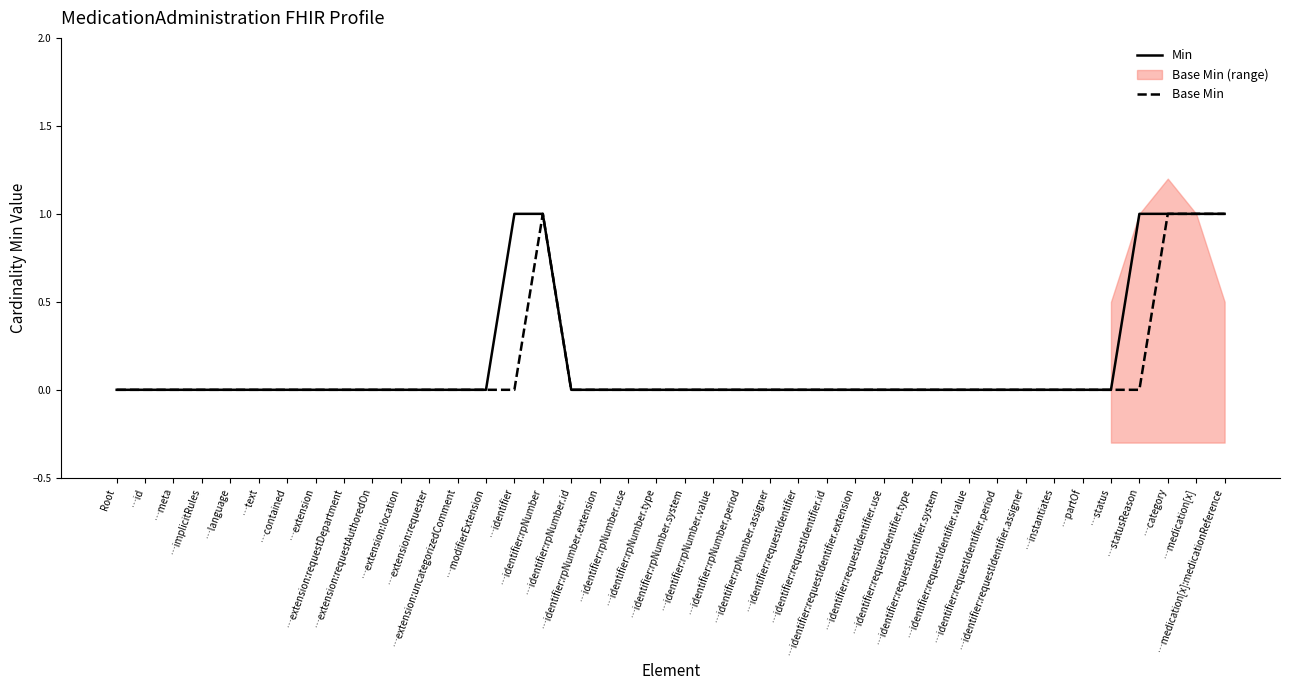

How many positive values does the Min series have?

6